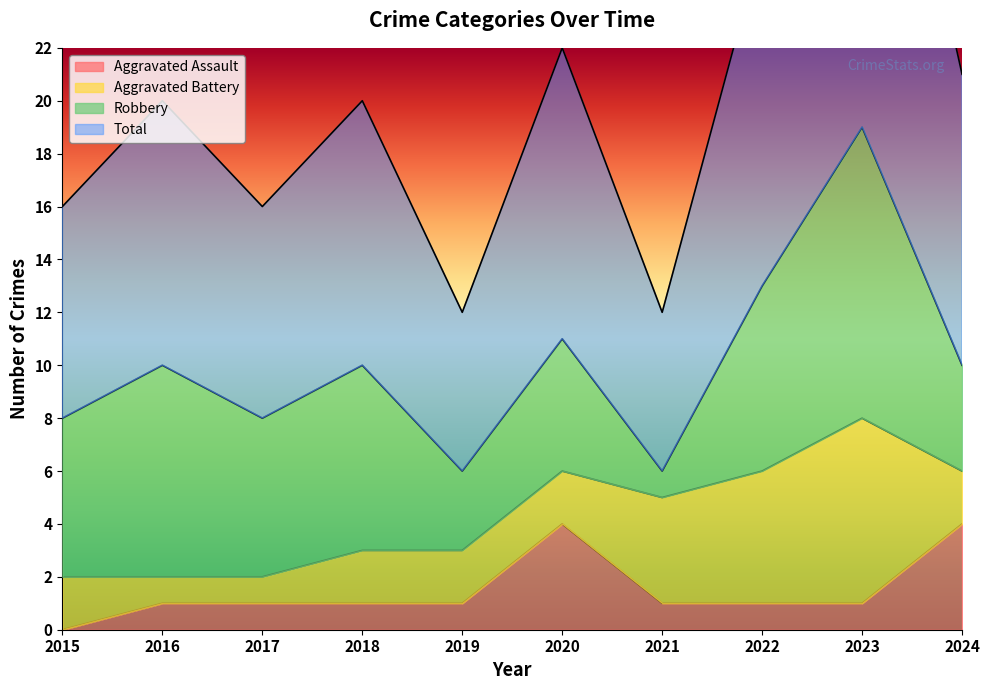

What is the value of the Total point at the 2nd from the left?

20